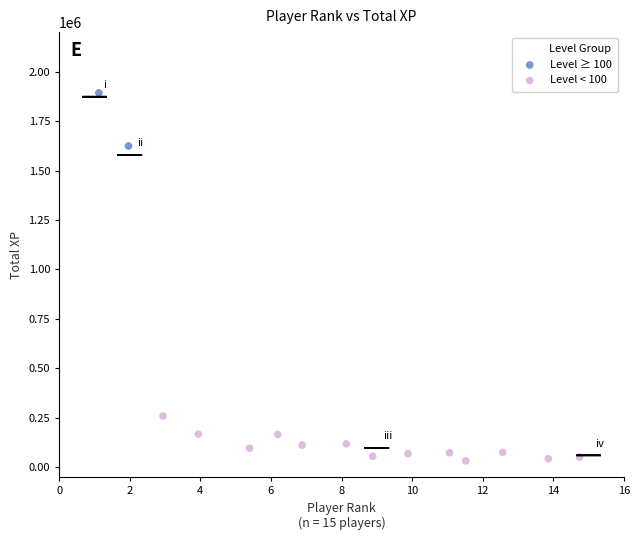

Which series has the largest Y range (max minus min)?

Level ≥ 100